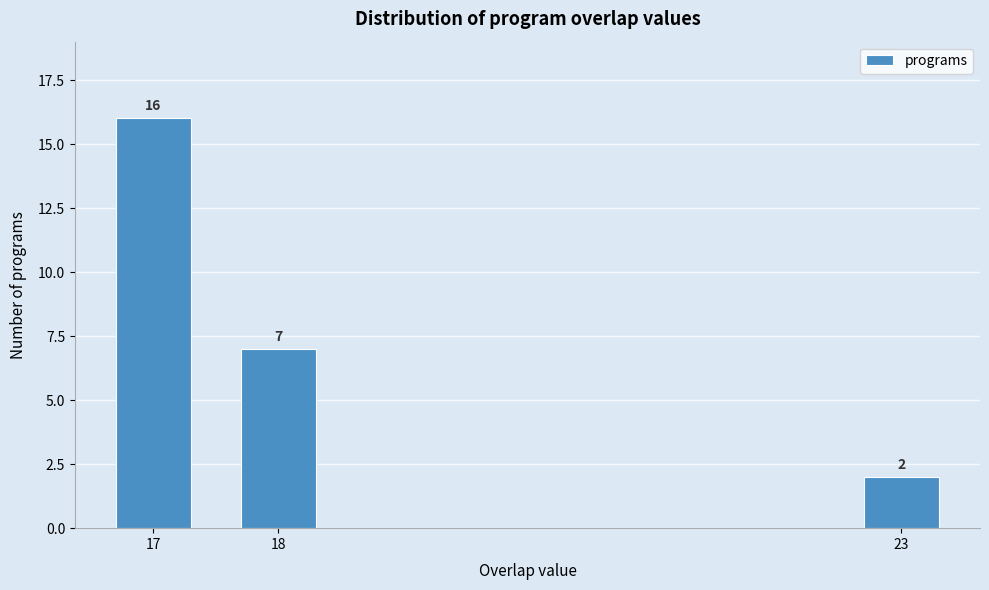

Reading left to right, transcribe all the data shown in this chart.

17=16	18=7	23=2